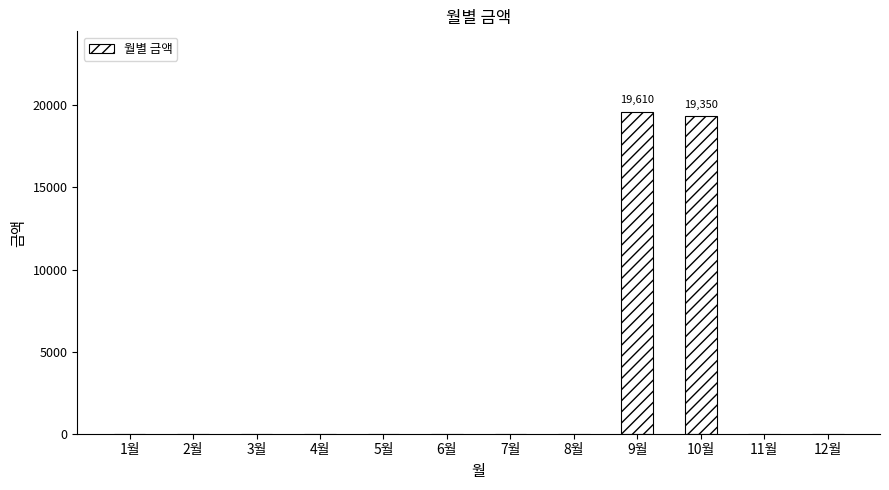

Between 9월 and 10월, which is larger?

9월